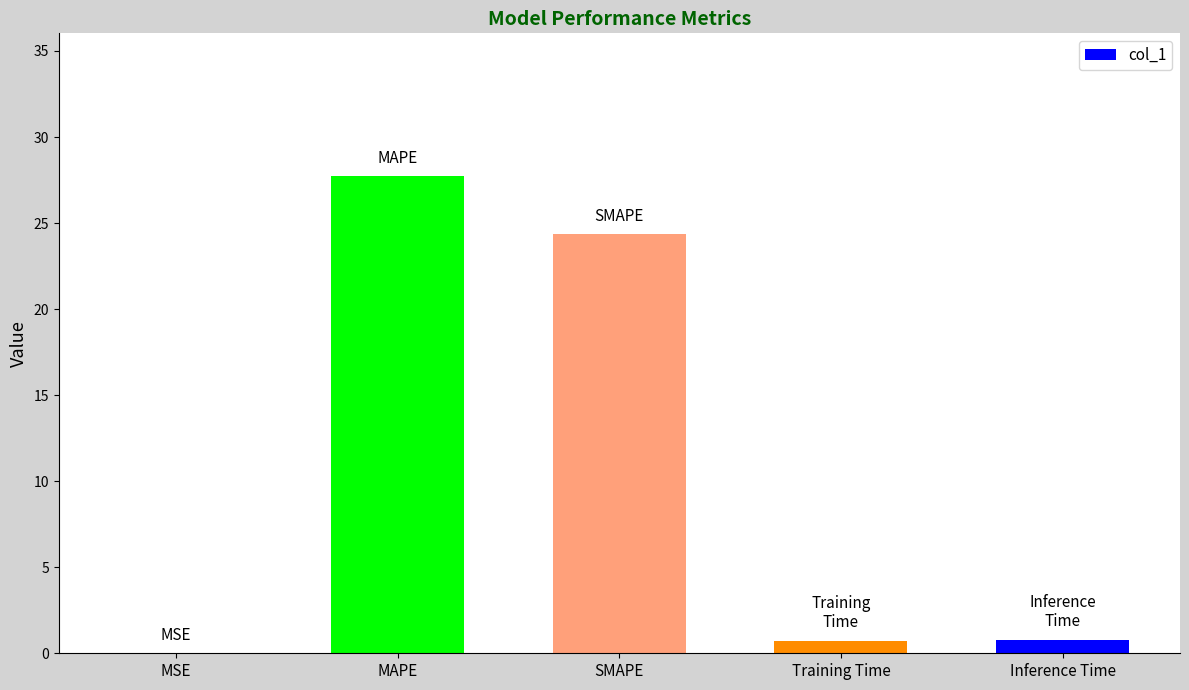

What is the change in value from SMAPE to Inference Time?

-23.6